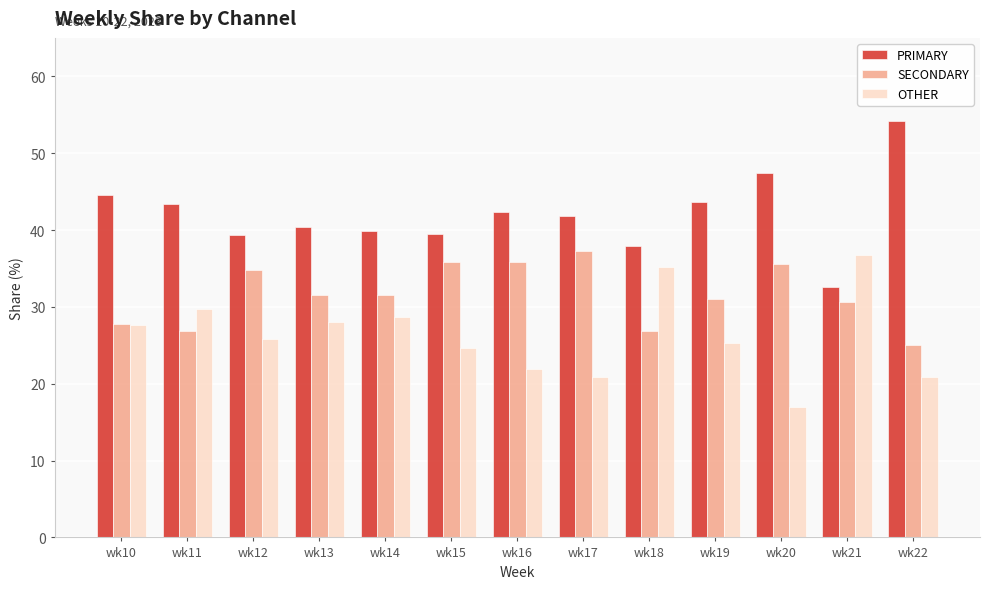

Which series has the largest total across all categories?

PRIMARY